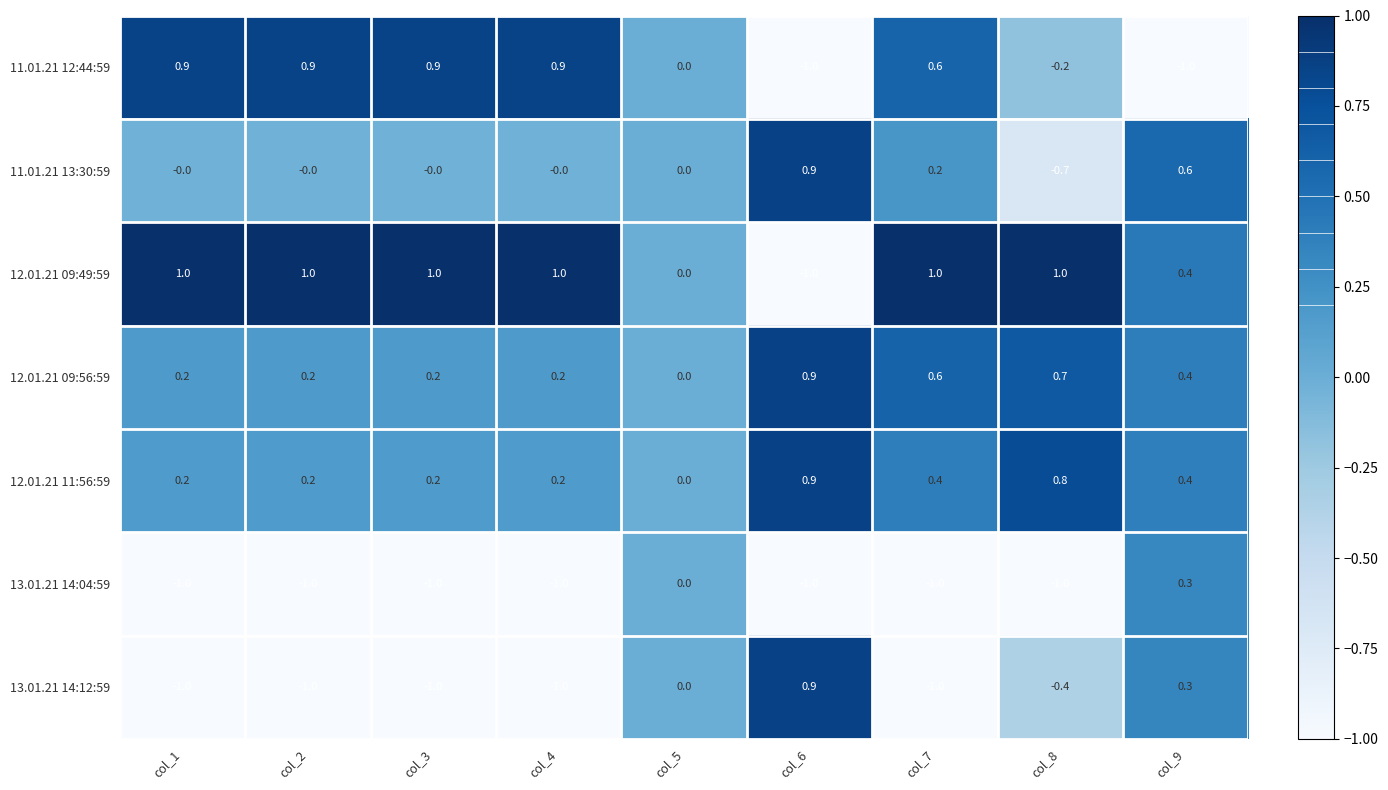

How many series are shown in this chart?

7